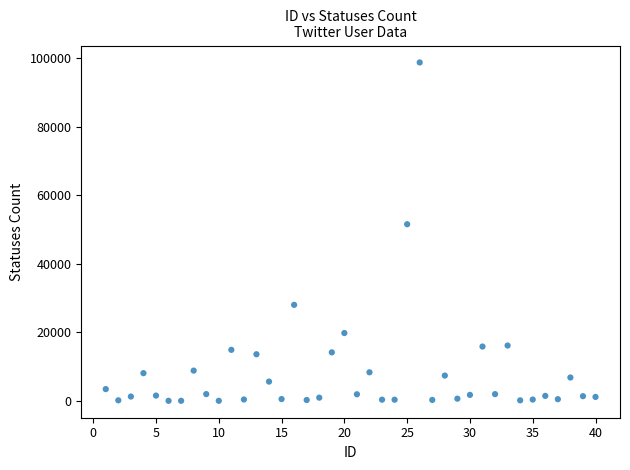

What is the range of X values (max minus min)?

39